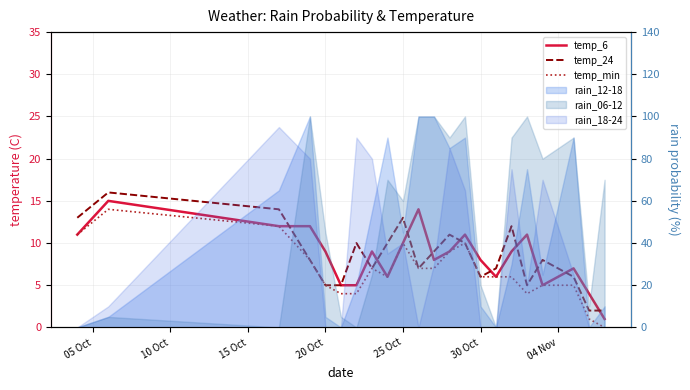

What is the label of the 7th point from the left?

04 Nov